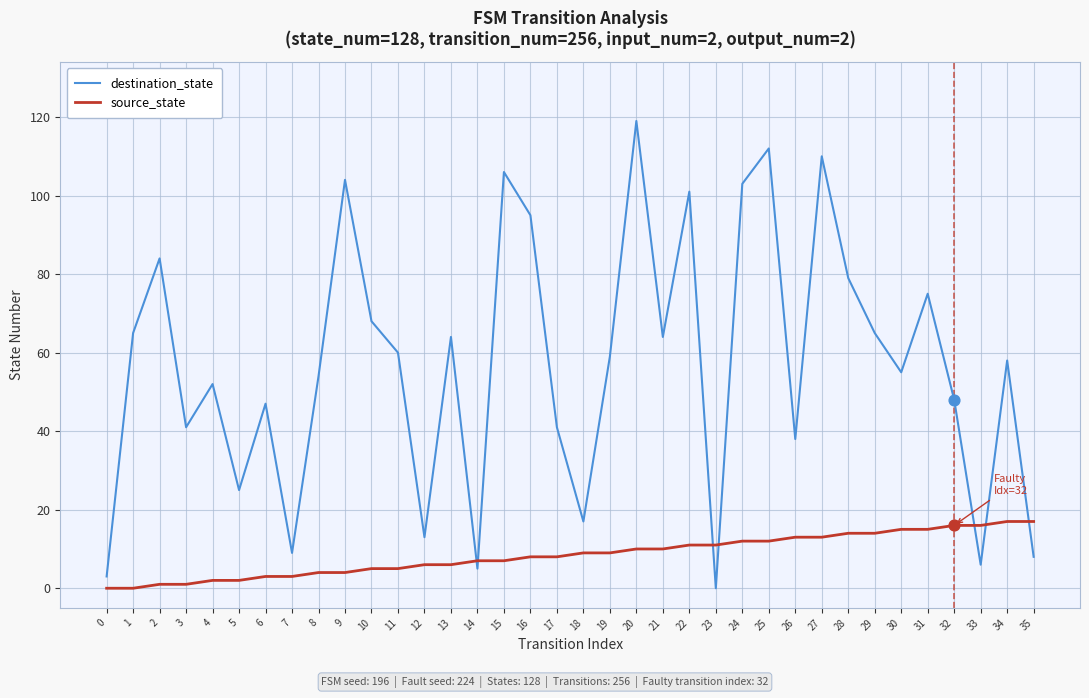

Which series changed the most between 13 and 25?

destination_state